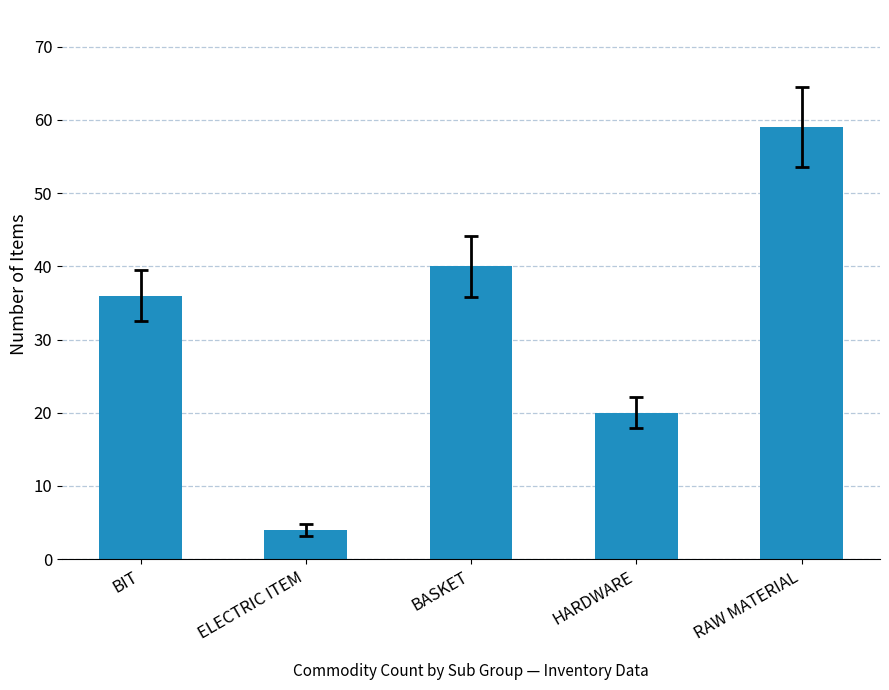

How many data points are less than 36?

2